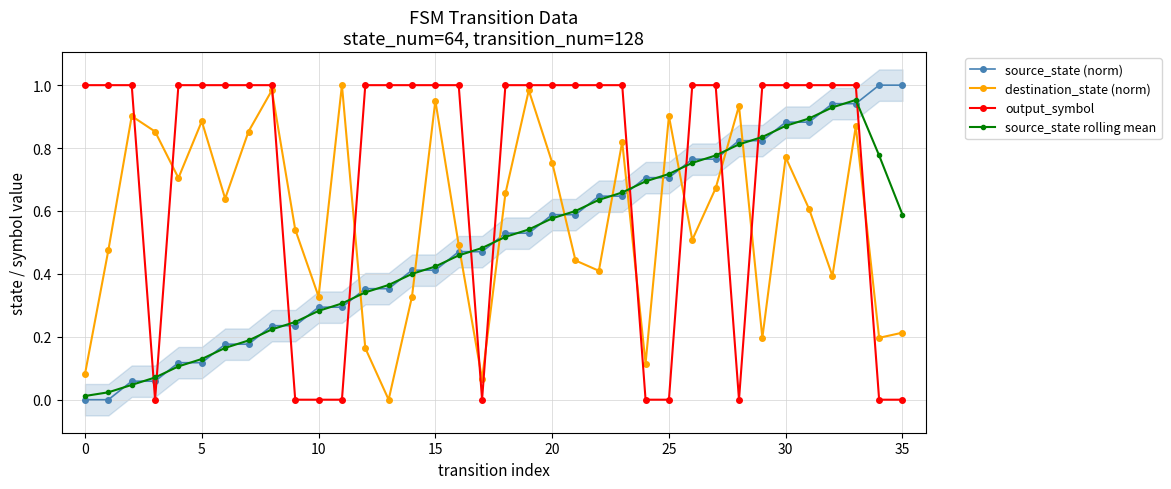

Reading left to right, transcribe all the data shown in this chart.

source_state (norm): 0.0	0.0	0.1	0.1	0.1	0.1	0.2	0.2	0.2	0.2	0.3	0.3	0.4	0.4	0.4	0.4	0.5	0.5	0.5	0.5	0.6	0.6	0.6	0.6	0.7	0.7	0.8	0.8	0.8	0.8	0.9	0.9	0.9	0.9	1.0	1.0
destination_state (norm): 0.1	0.5	0.9	0.9	0.7	0.9	0.6	0.9	1.0	0.5	0.3	1.0	0.2	0.0	0.3	1.0	0.5	0.1	0.7	1.0	0.8	0.4	0.4	0.8	0.1	0.9	0.5	0.7	0.9	0.2	0.8	0.6	0.4	0.9	0.2	0.2
output_symbol: 1.0	1.0	1.0	0.0	1.0	1.0	1.0	1.0	1.0	0.0	0.0	0.0	1.0	1.0	1.0	1.0	1.0	0.0	1.0	1.0	1.0	1.0	1.0	1.0	0.0	0.0	1.0	1.0	0.0	1.0	1.0	1.0	1.0	1.0	0.0	0.0
source_state rolling mean: 0.0	0.0	0.0	0.1	0.1	0.1	0.2	0.2	0.2	0.2	0.3	0.3	0.3	0.4	0.4	0.4	0.5	0.5	0.5	0.5	0.6	0.6	0.6	0.7	0.7	0.7	0.8	0.8	0.8	0.8	0.9	0.9	0.9	1.0	0.8	0.6